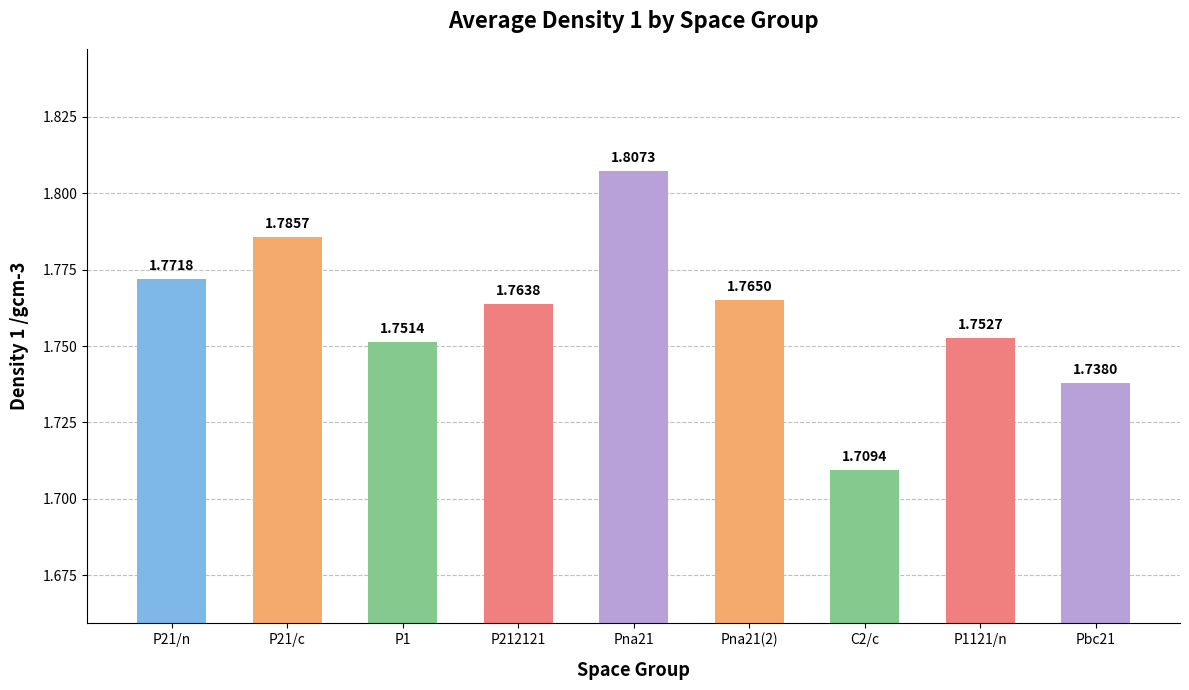

Rank the categories by value from lowest to highest.

C2/c, Pbc21, P1, P1121/n, P212121, Pna21(2), P21/n, P21/c, Pna21